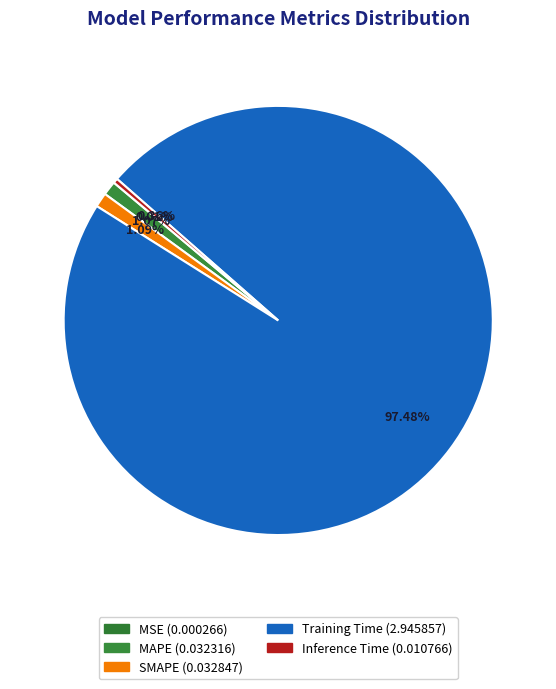

Count the number of slices in the pie.

5